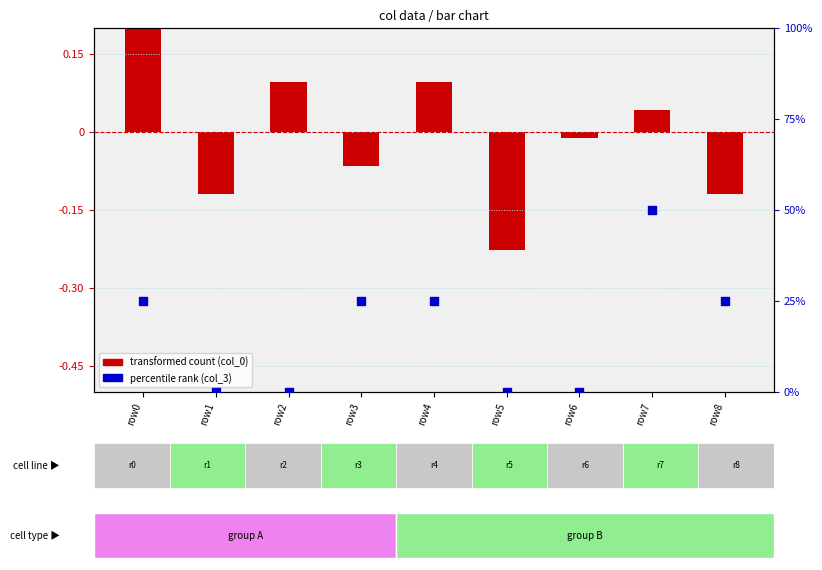

Which series has the largest total across all categories?

col_3 (percentile rank)